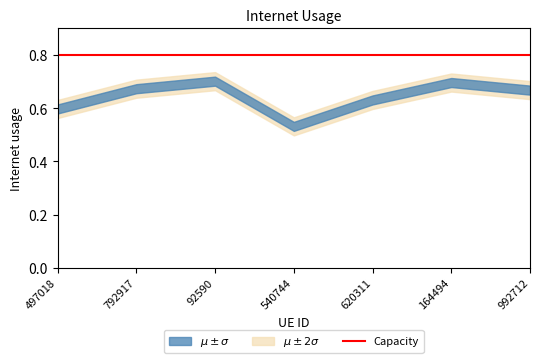

What is the greatest value displayed?

0.7